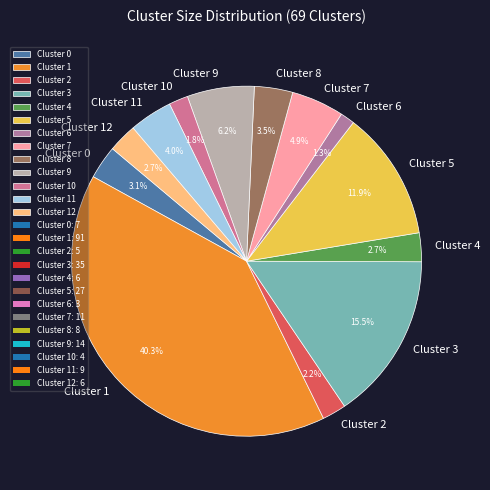

To the nearest percent, what portion does Cluster 5 represent?

12%